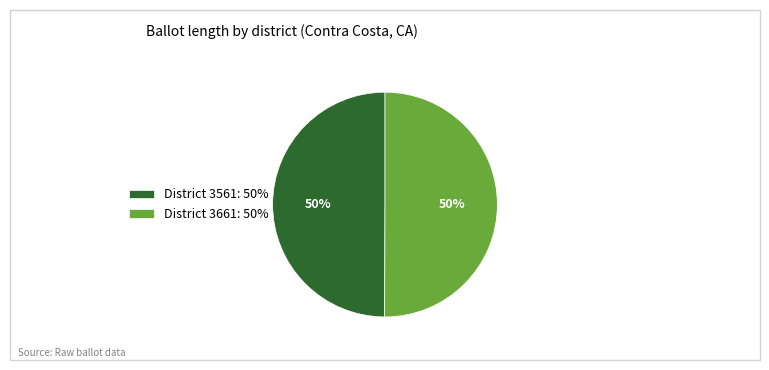

Approximately how many times larger is the value at District 3661: 50% compared to District 3561: 50%?

1.0